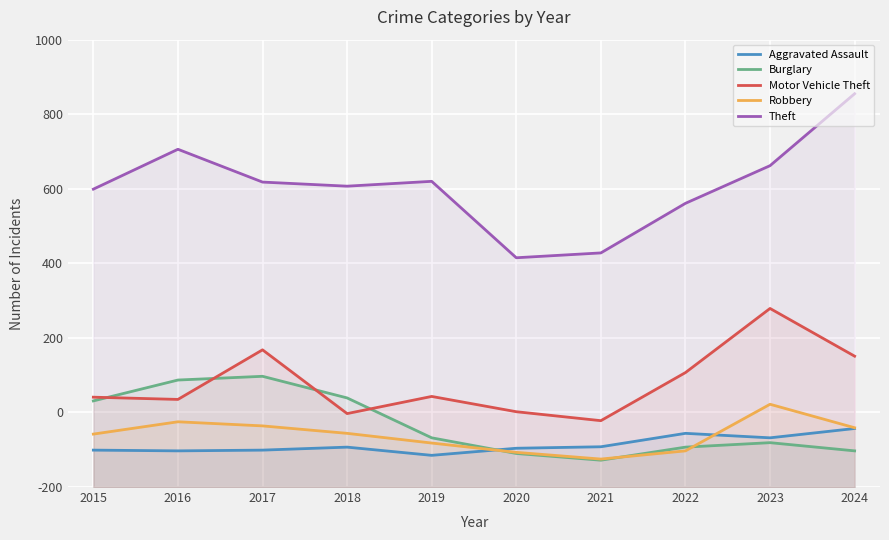

Which series has the largest total across all categories?

Theft